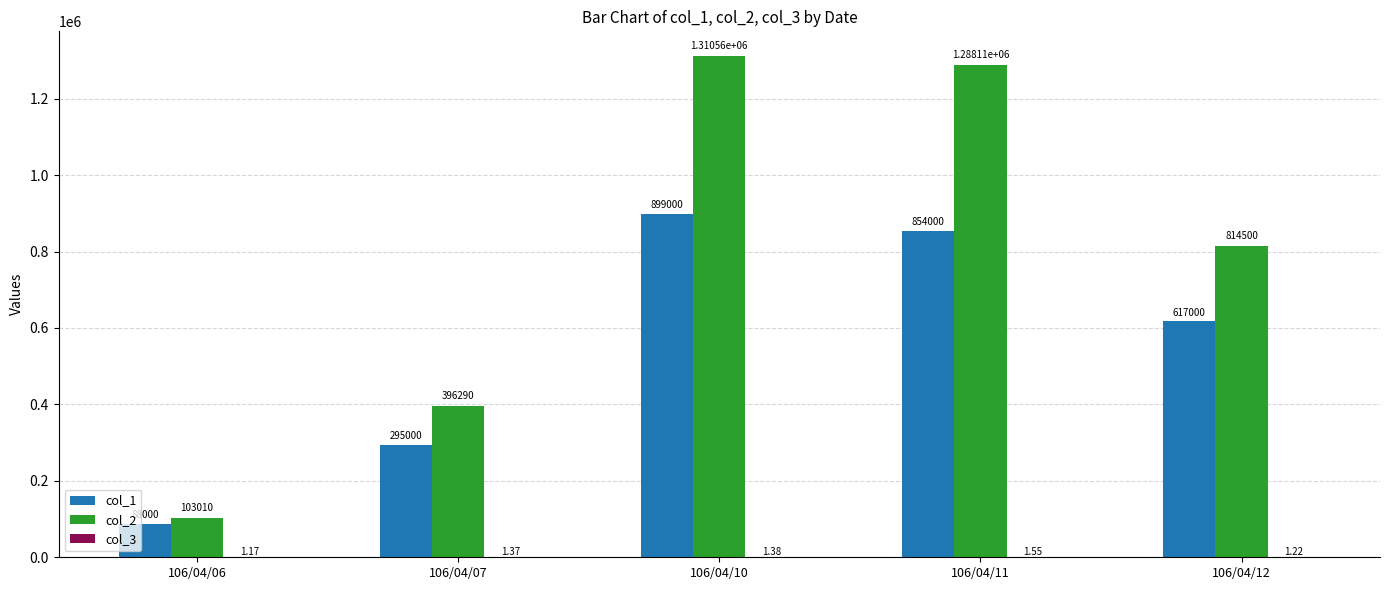

Which series has the largest total across all categories?

col_2